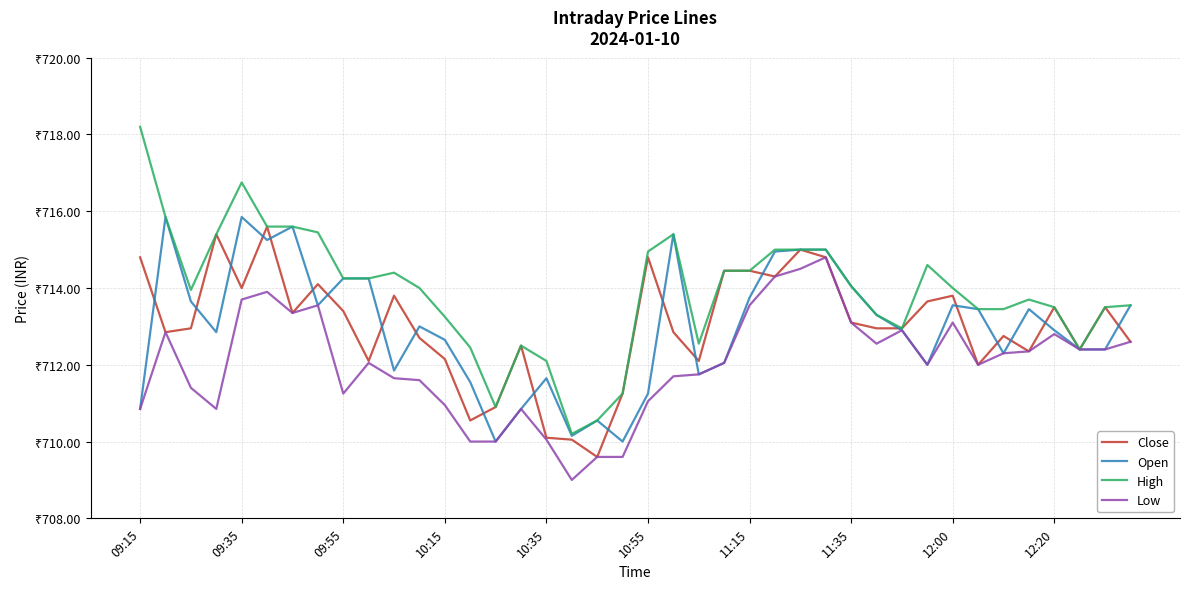

Which series has the widest spread of values?

High